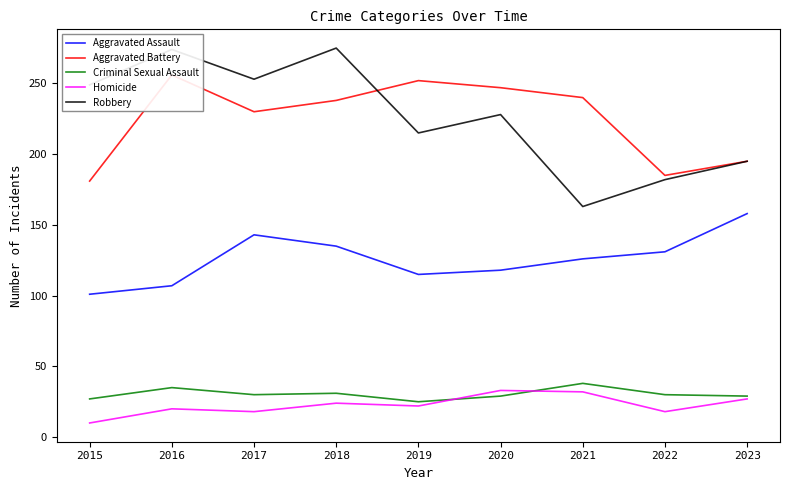

Reading right to left, list all the values displayed in this chart.

Aggravated Assault: 2023=158	2022=131	2021=126	2020=118	2019=115	2018=135	2017=143	2016=107	2015=101
Aggravated Battery: 2023=195	2022=185	2021=240	2020=247	2019=252	2018=238	2017=230	2016=256	2015=181
Criminal Sexual Assault: 2023=29	2022=30	2021=38	2020=29	2019=25	2018=31	2017=30	2016=35	2015=27
Homicide: 2023=27	2022=18	2021=32	2020=33	2019=22	2018=24	2017=18	2016=20	2015=10
Robbery: 2023=195	2022=182	2021=163	2020=228	2019=215	2018=275	2017=253	2016=274	2015=249